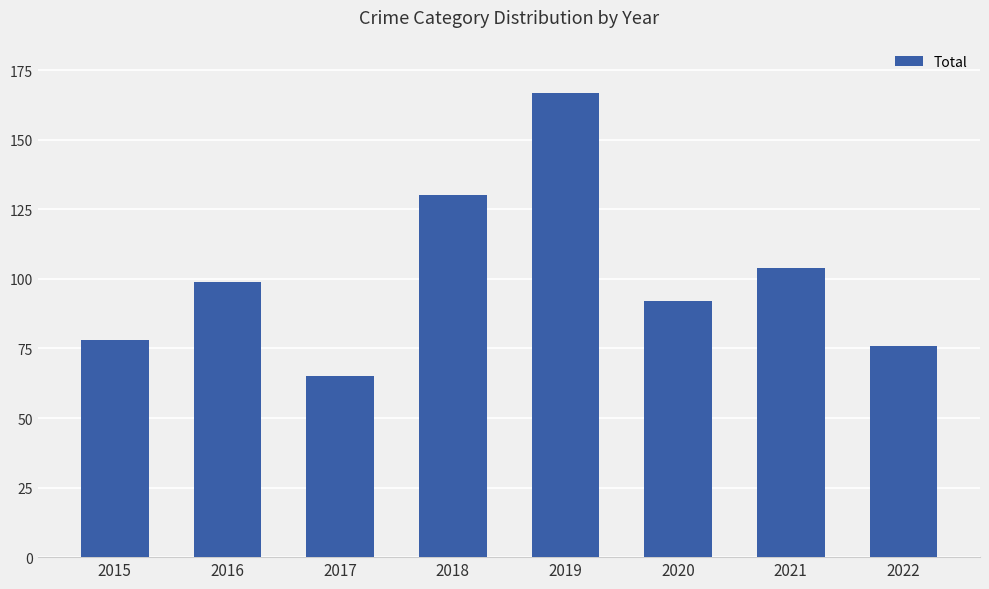

What is the change in value from 2015 to 2017?

-13